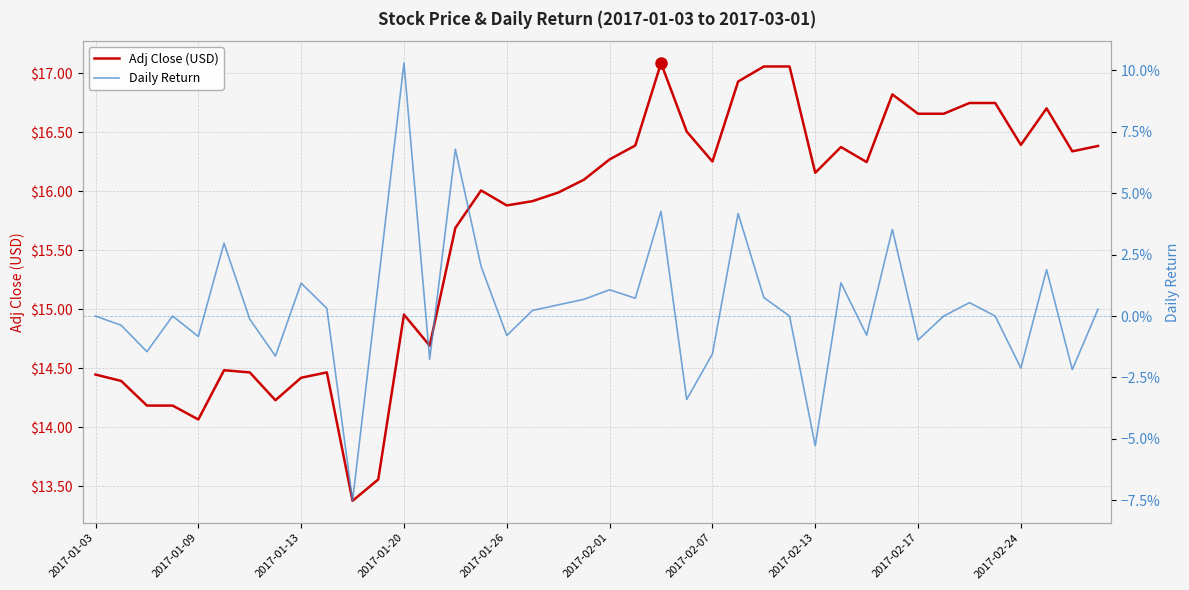

Where is Daily Return nearest to the value 0?

2017-01-03